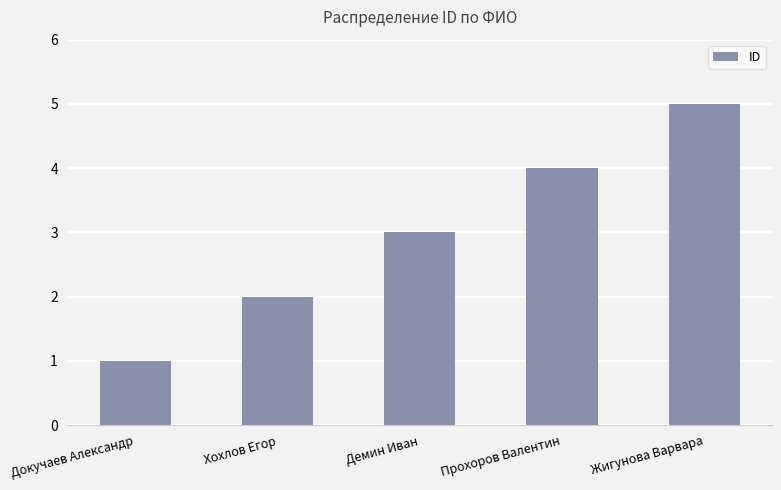

Count the number of categories in the chart.

5